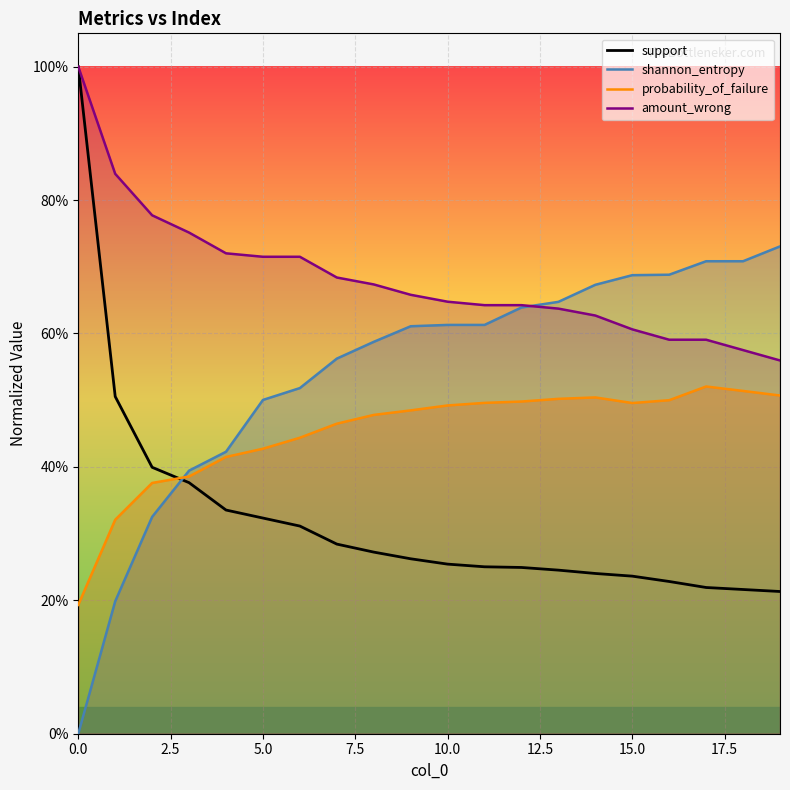

What is the value of the probability_of_failure point at the 8th from the left?

0.5